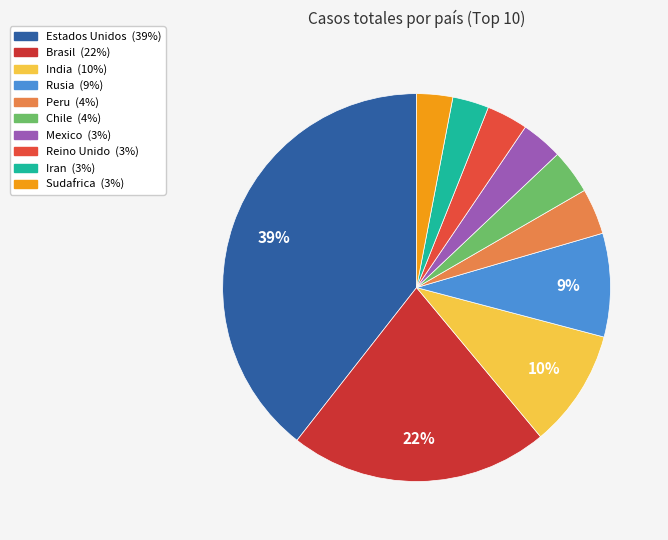

Count the number of slices in the pie.

10